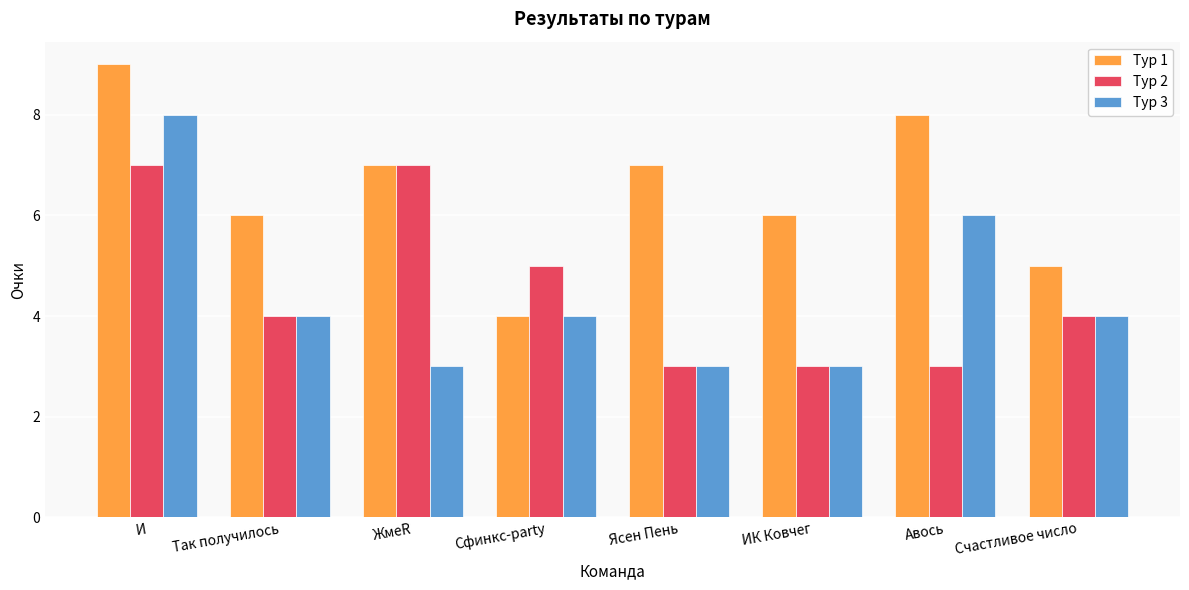

Rank the series by their maximum value, from lowest to highest.

Тур 2, Тур 3, Тур 1